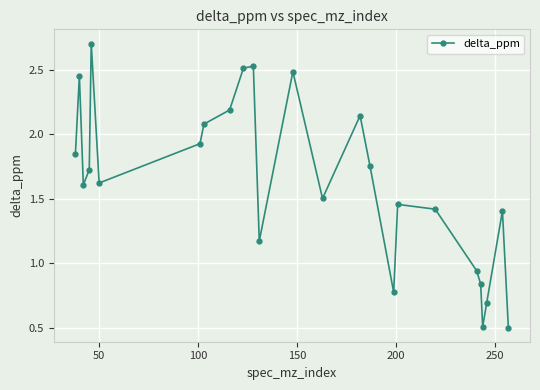

How many points are lower than both their immediate neighbors (excluding endpoints)?

6